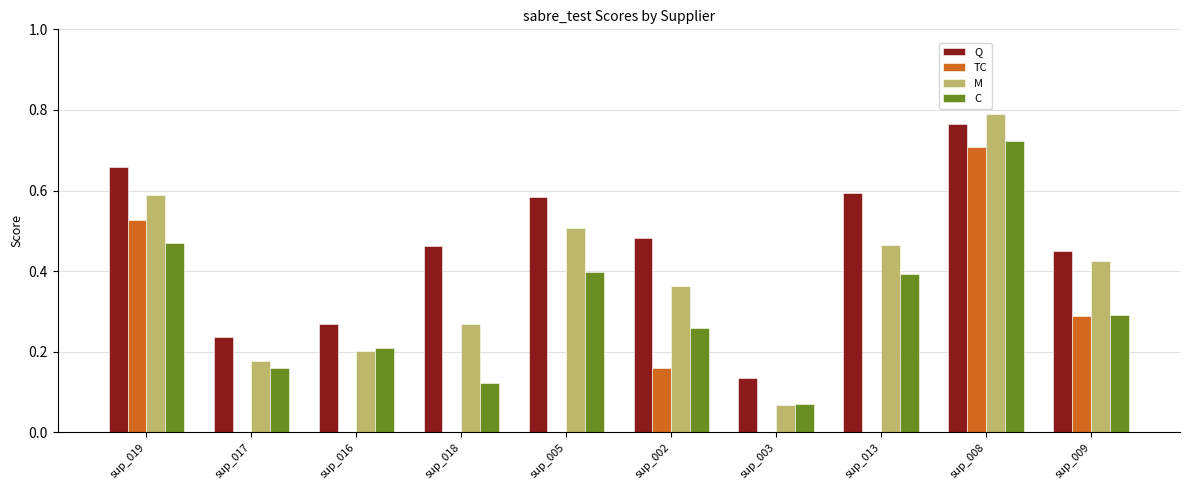

What is the sum of all M values?

3.9